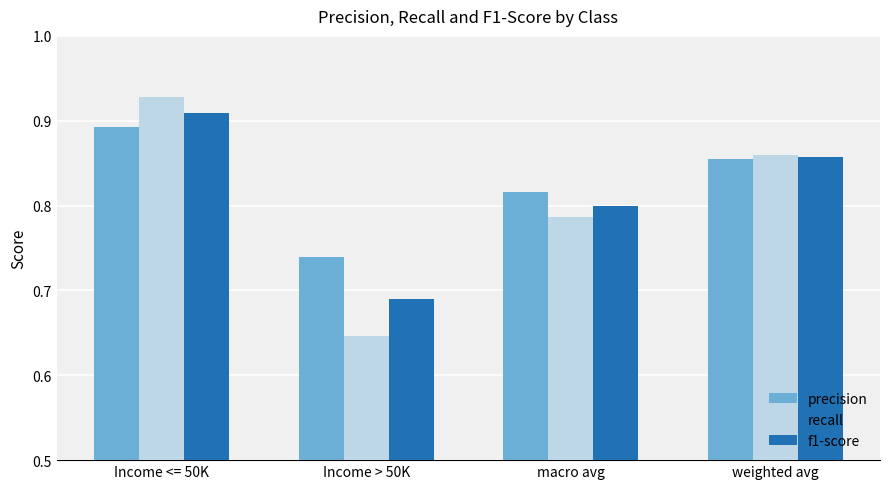

Count the number of data series in this chart.

3